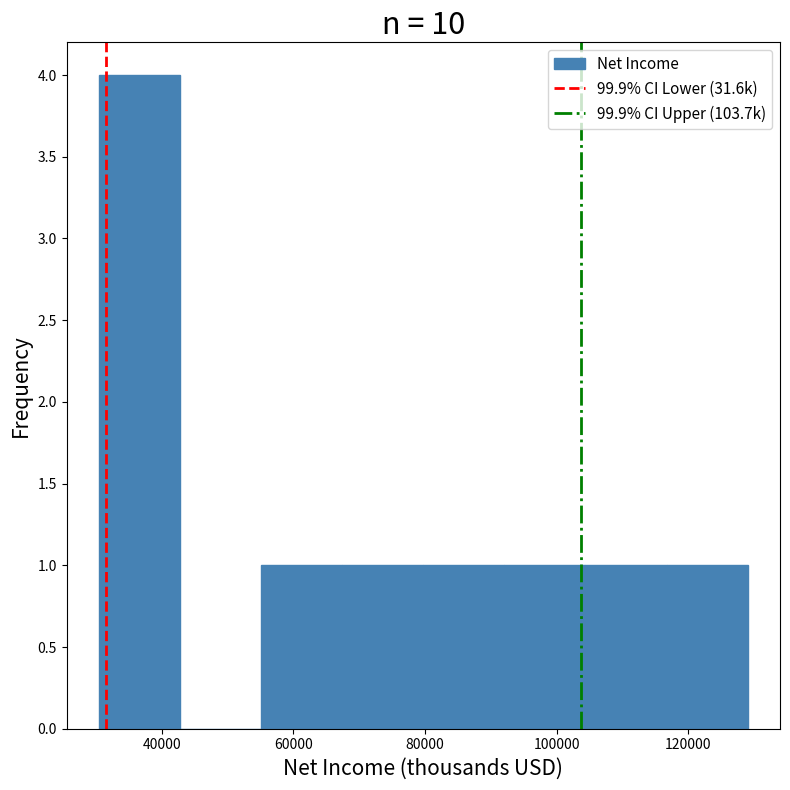

Reading left to right, list every bar in this chart as the range it spans on the x-axis followed by its height. Neither the bar edges nor the heights are printed on the chart, so give them approximately, as read against the axes.

30000 to 42000: 4
42000 to 56000: 0
56000 to 68000: 1
68000 to 80000: 1
80000 to 92000: 1
92000 to 104000: 1
104000 to 116000: 1
116000 to 130000: 1